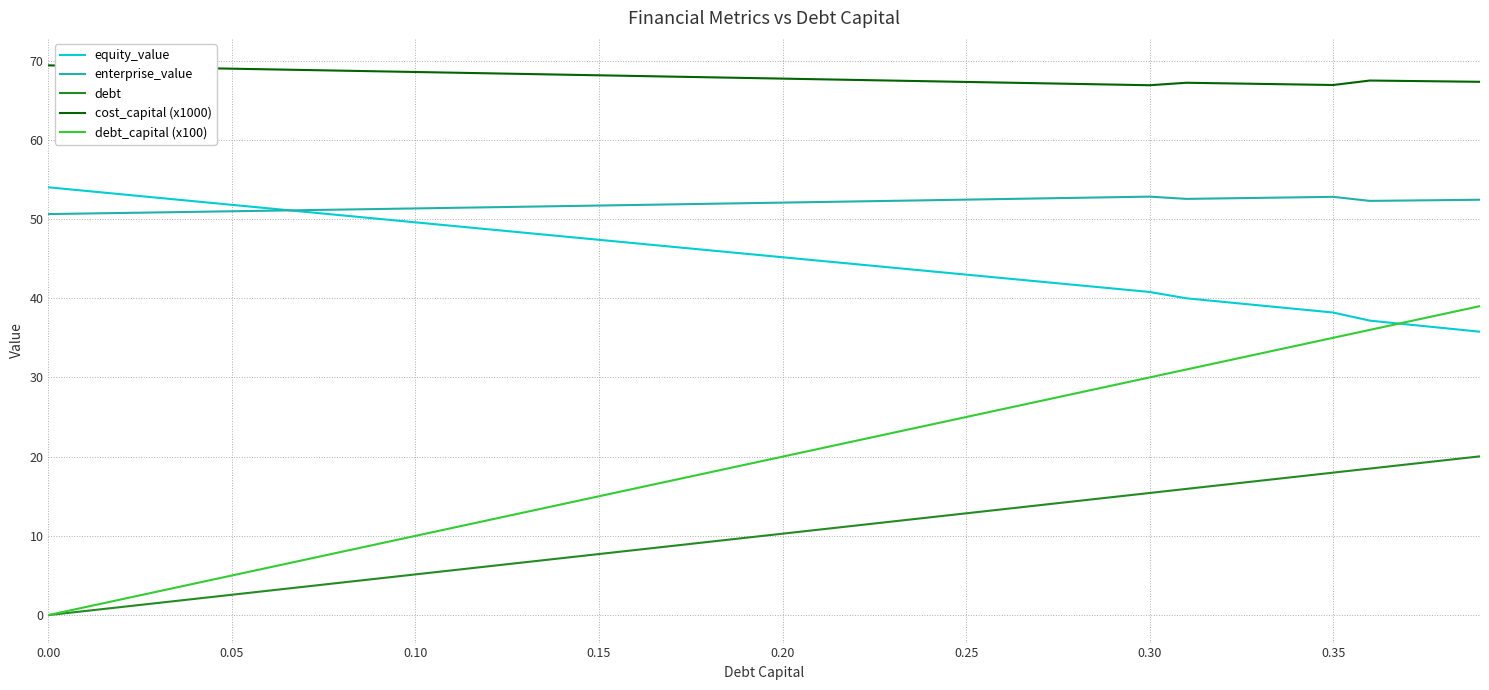

Which series has the largest total across all categories?

cost_capital (x1000)